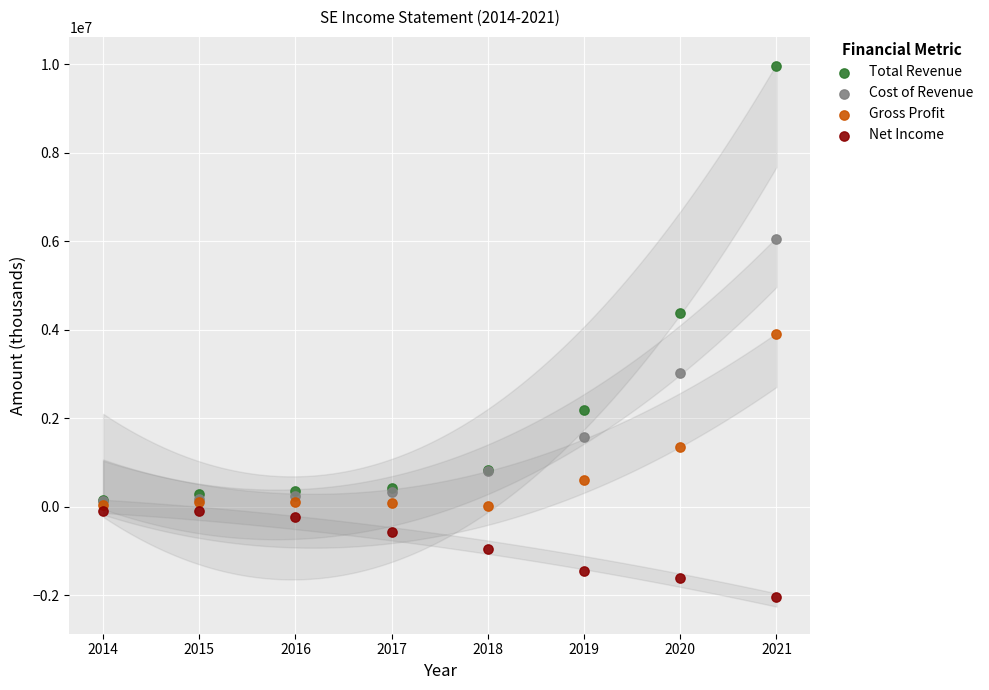

Which series contains the highest Y value?

Total Revenue